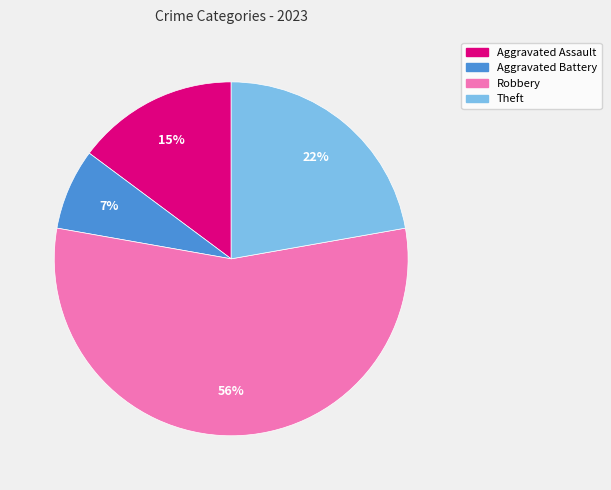

How many segments does this pie chart have?

4